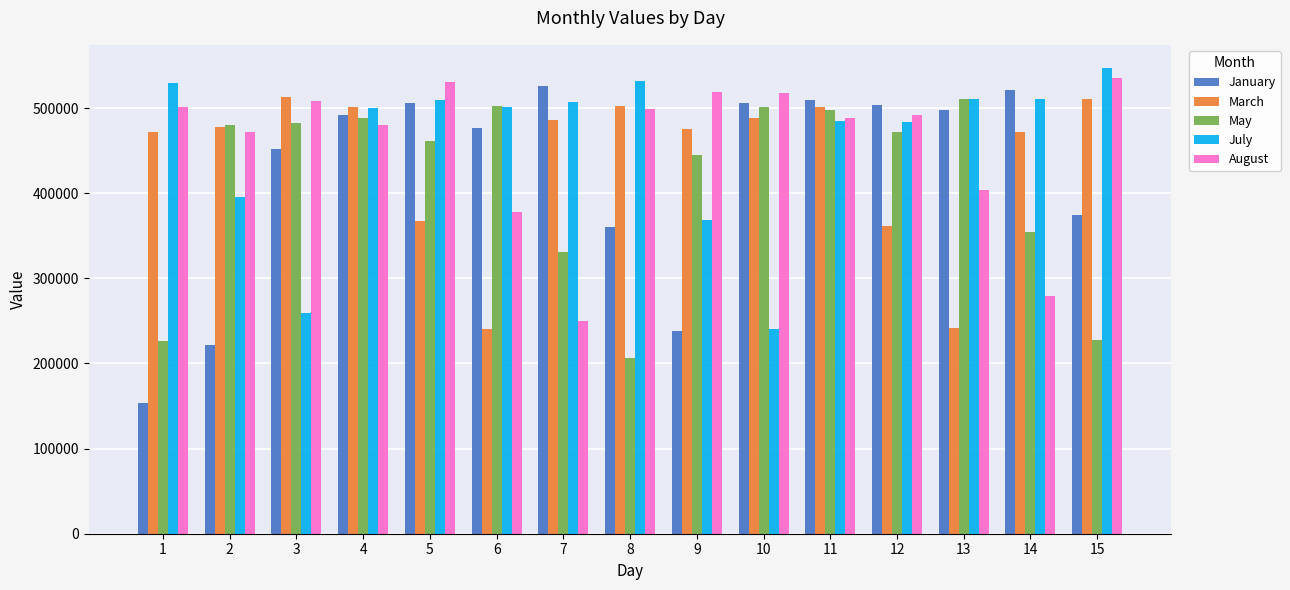

Read the March value at 9.

475985